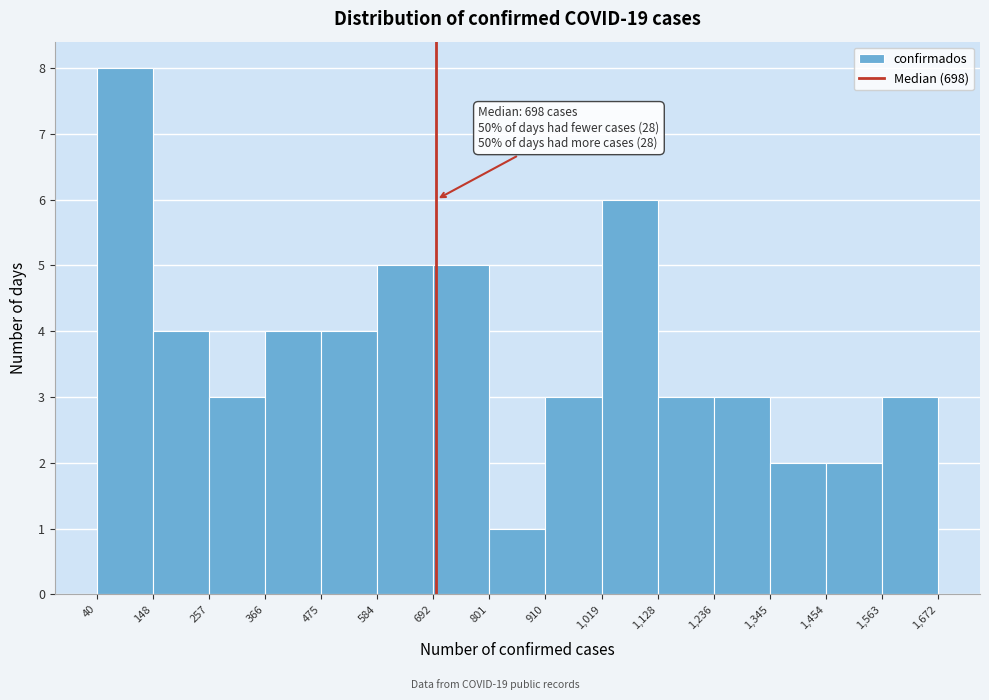

Over which range of the x-axis is the bar tallest?

40 to 148